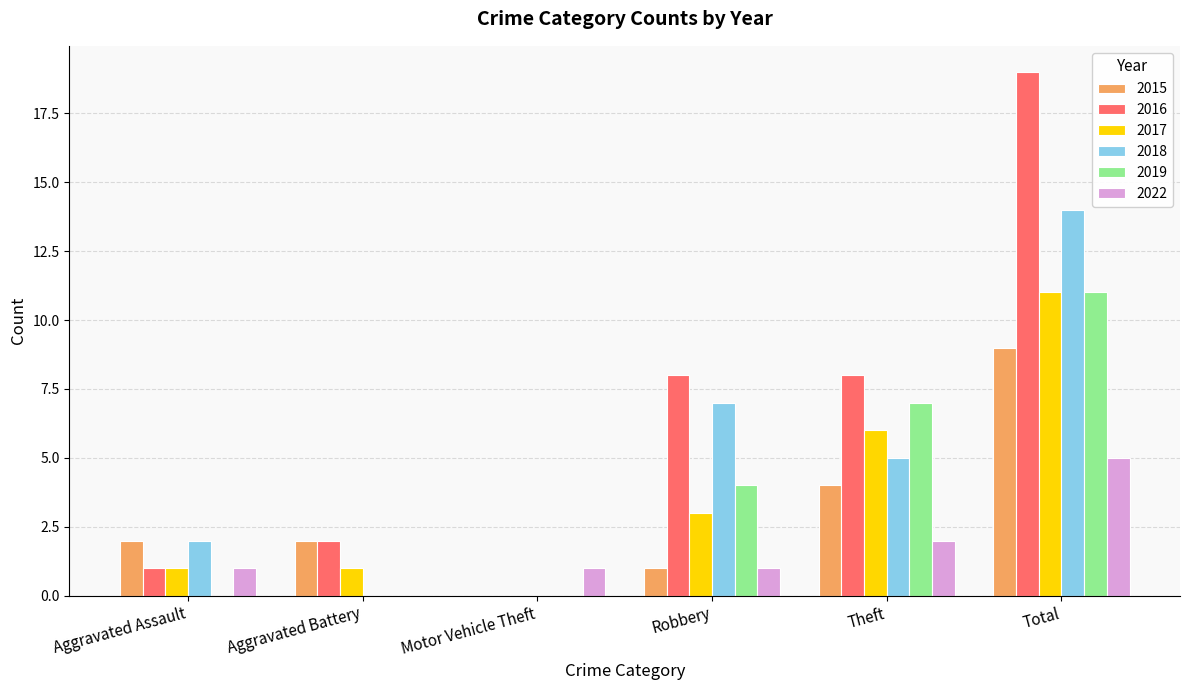

What is the maximum value for 2017?

11